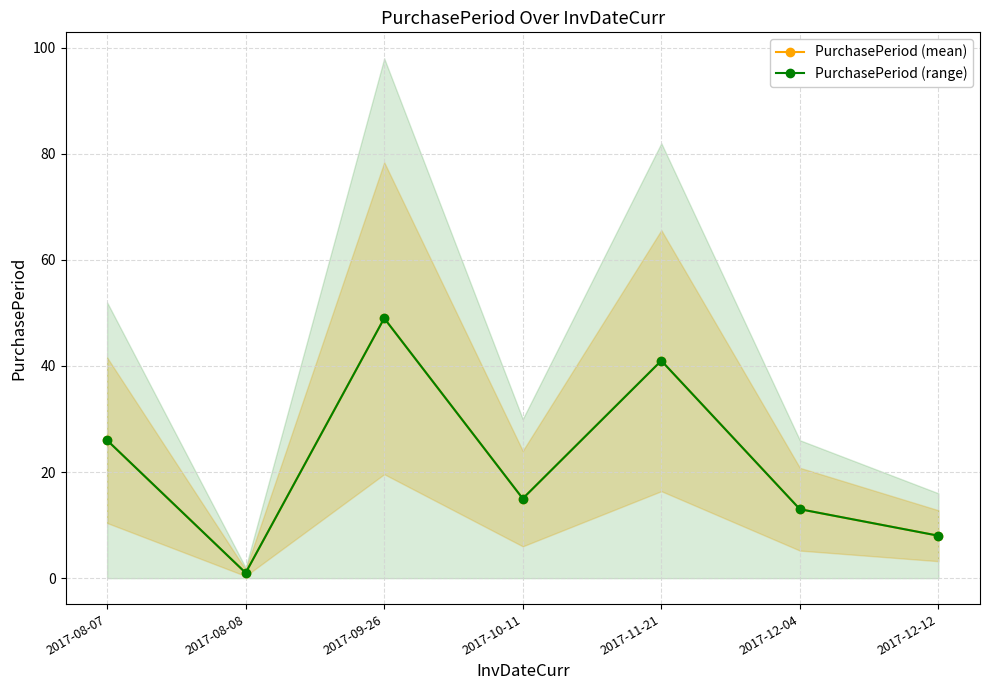

Which has a higher value, 2017-08-08 or 2017-08-07?

2017-08-07